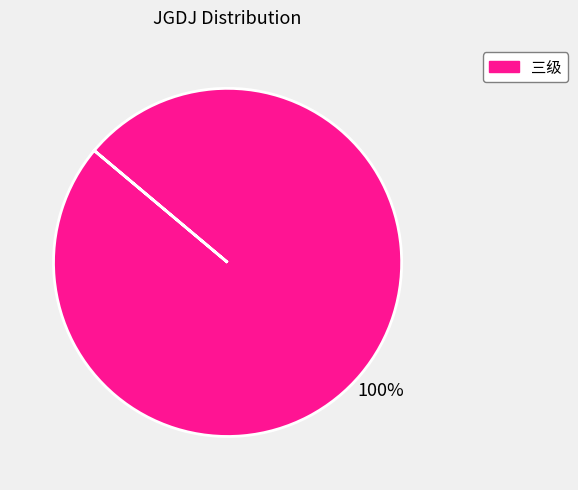

Rank the categories by value from lowest to highest.

三级